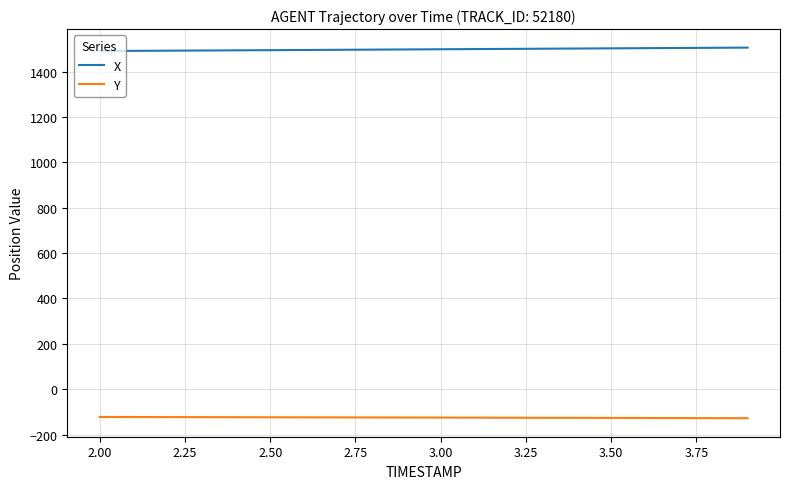

Rank the series by their maximum value, from lowest to highest.

Y, X